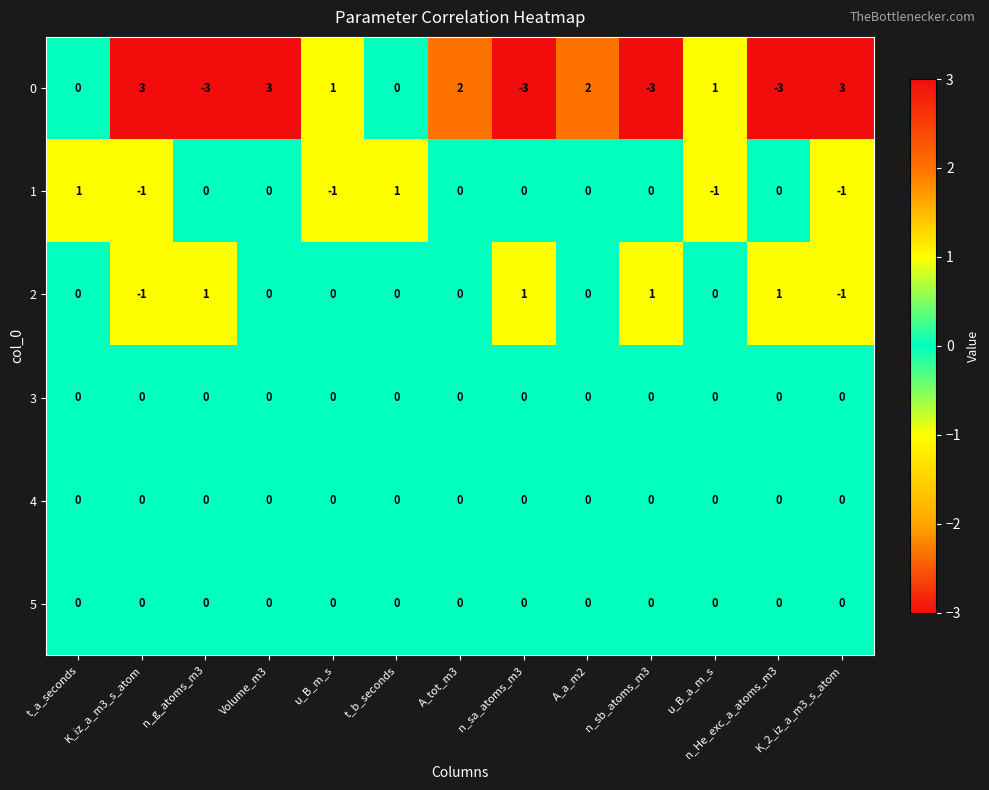

What is the maximum value shown in the chart?

3